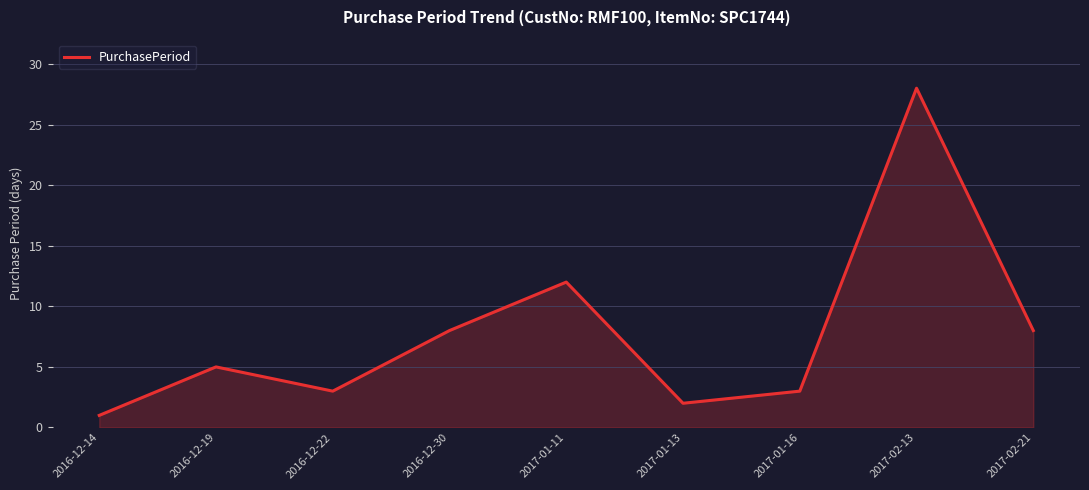

What is the change in value from 2016-12-19 to 2016-12-30?

+3